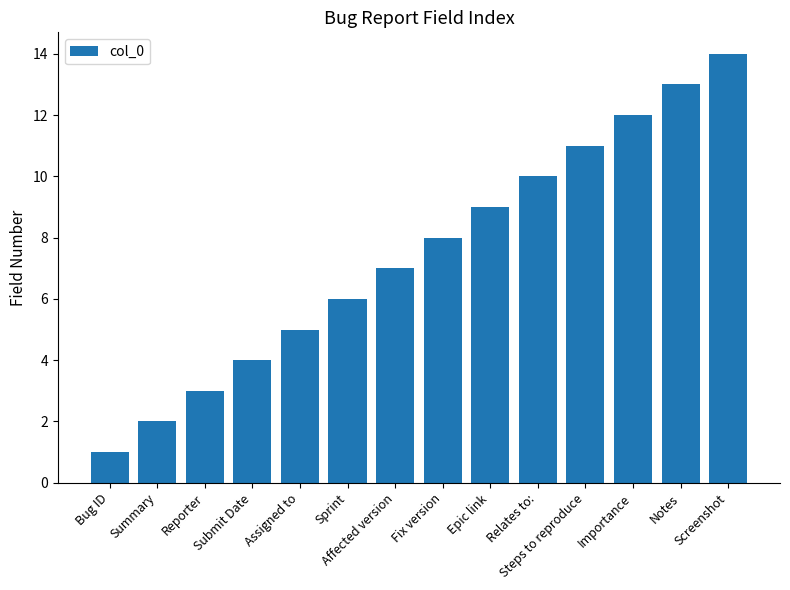

What is the sum of all values?

105